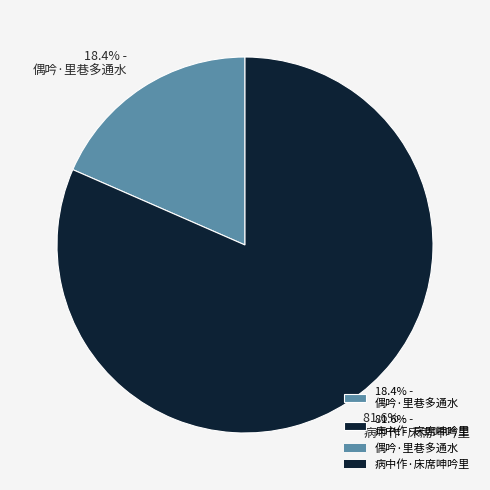

How many slices are in this pie chart?

2